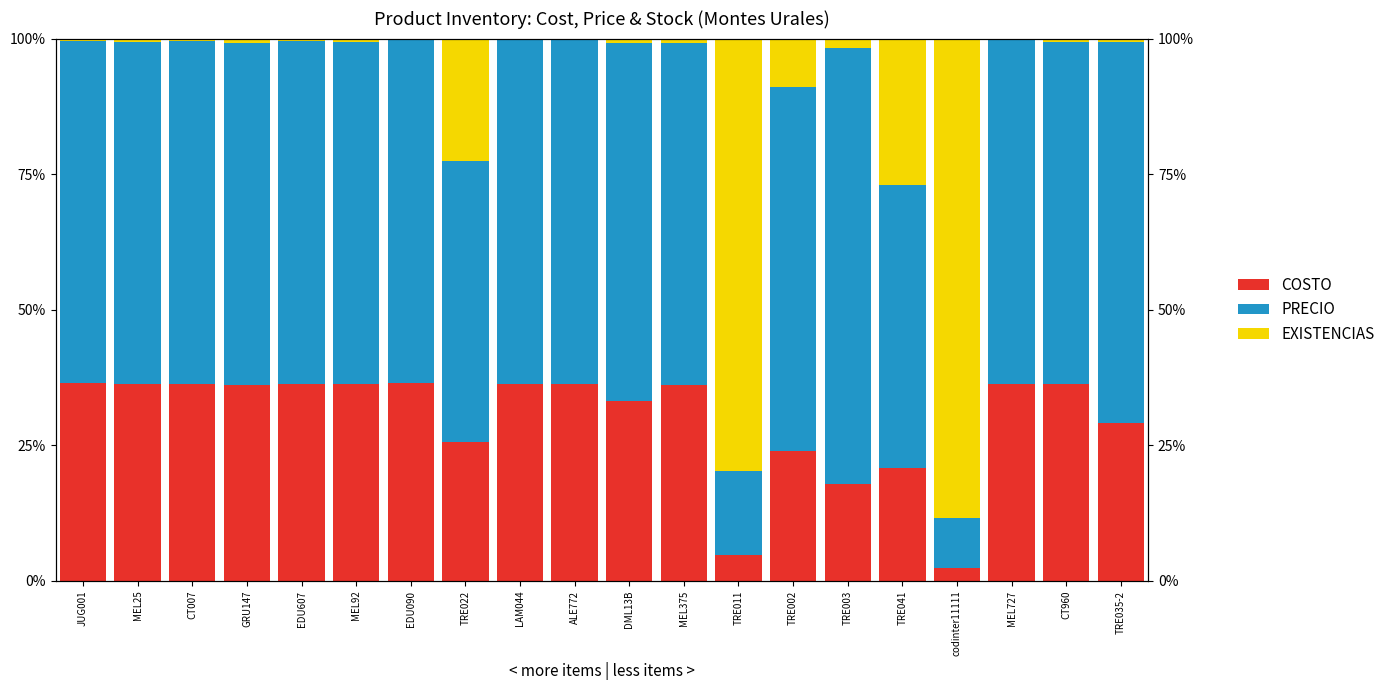

The PRECIO series shows 95.4 at MEL375. True or false?

False